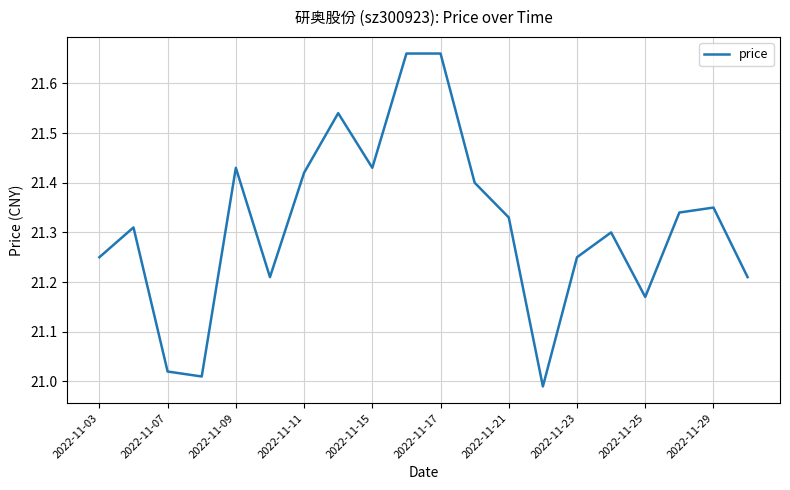

How many values are below 21?

1